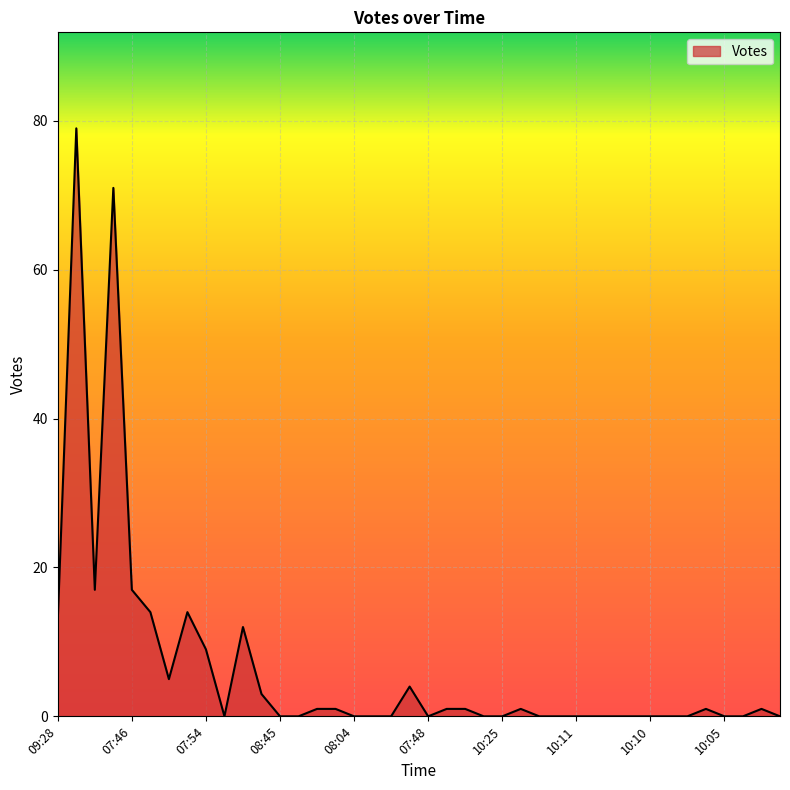

What is the difference between the maximum and minimum values?

79